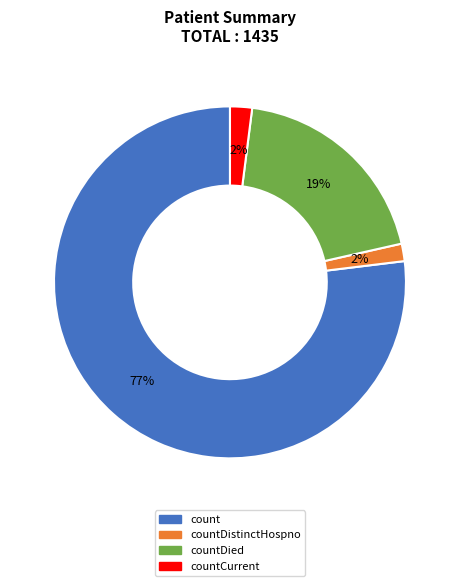

To the nearest percent, what is the average slice percentage?

25%